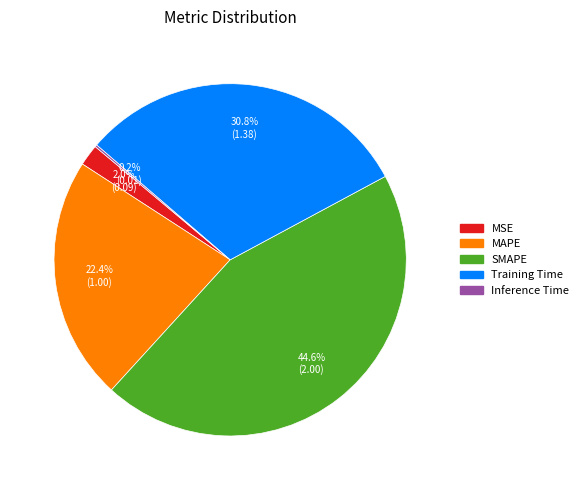

To the nearest percent, what is the difference between the largest and smallest slice percentages?

44%